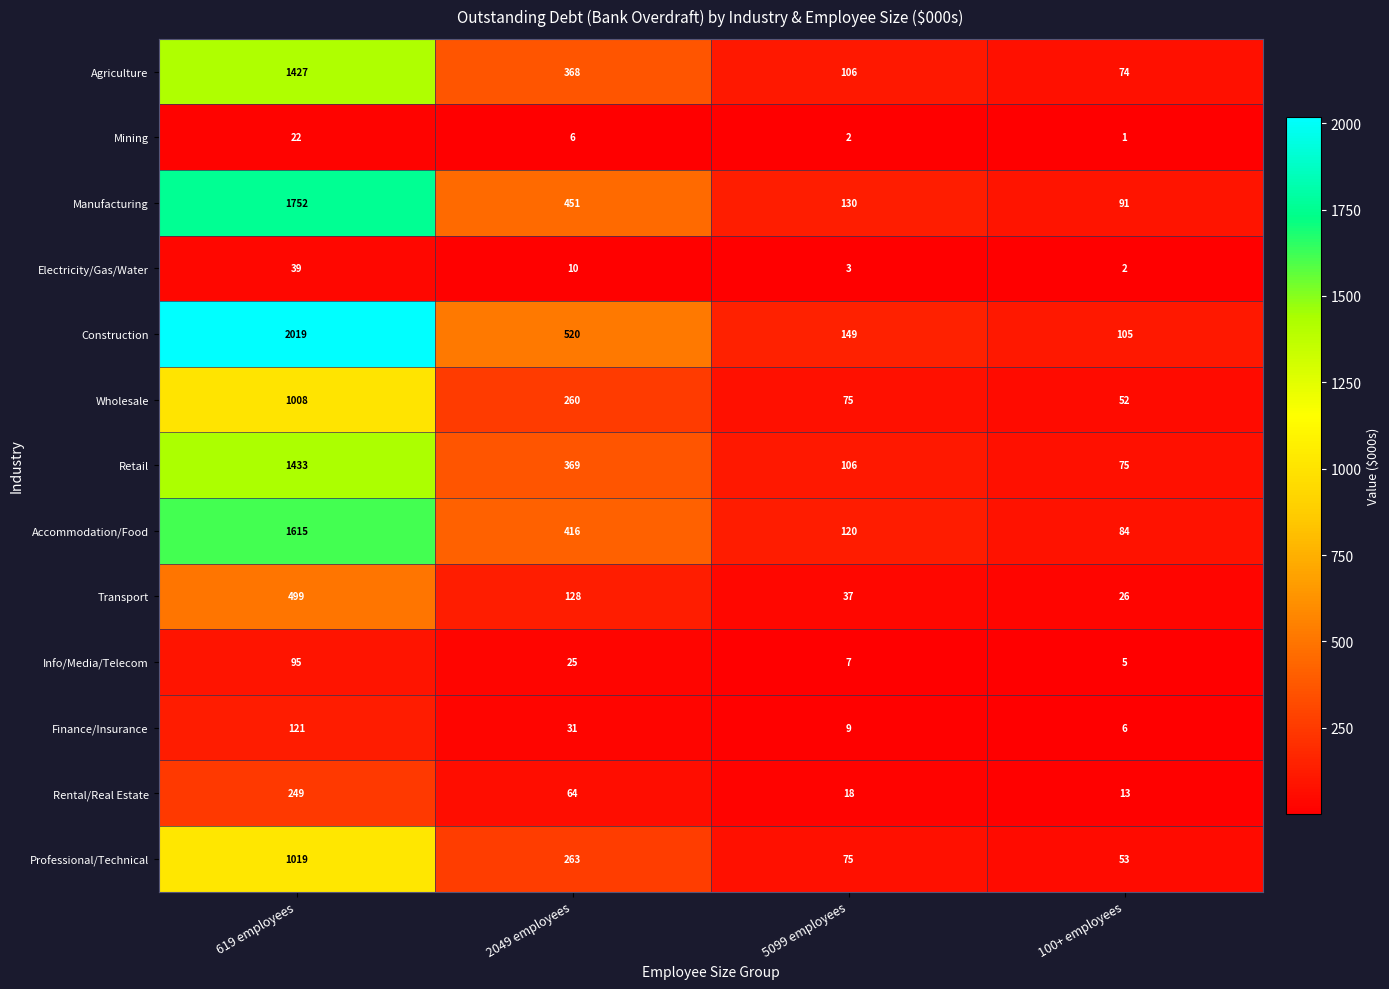

What is the maximum value for Professional/Technical?

1019